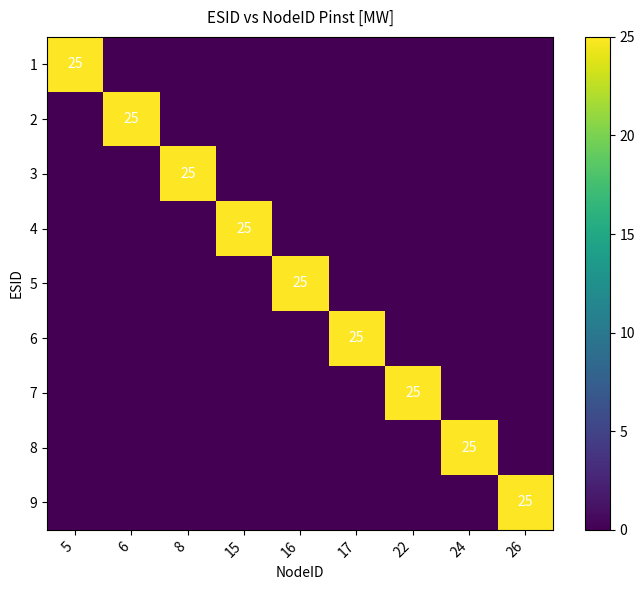

Is it true that 2 equals 6 at 6?

False